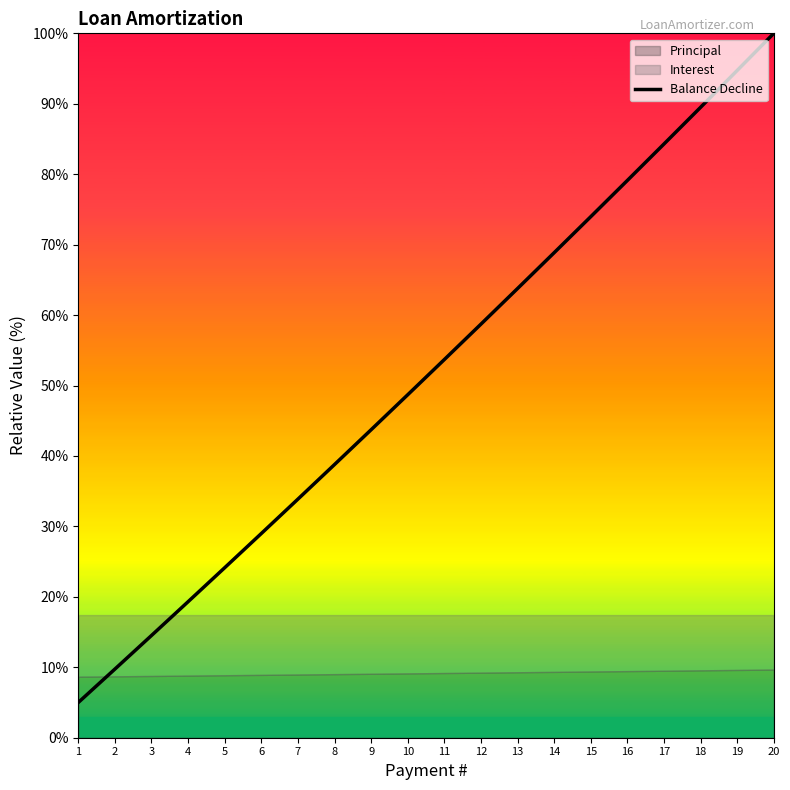

What is the sum of all values?

1033.4